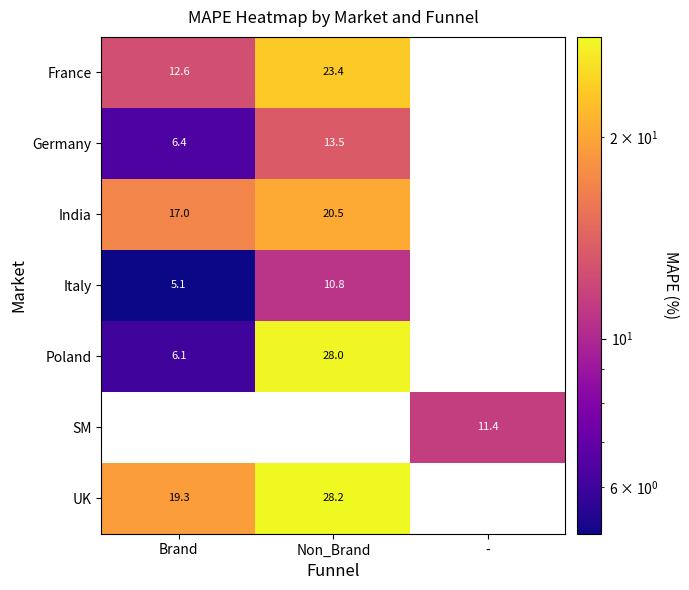

The Poland series shows 28.0 at Non_Brand. True or false?

True